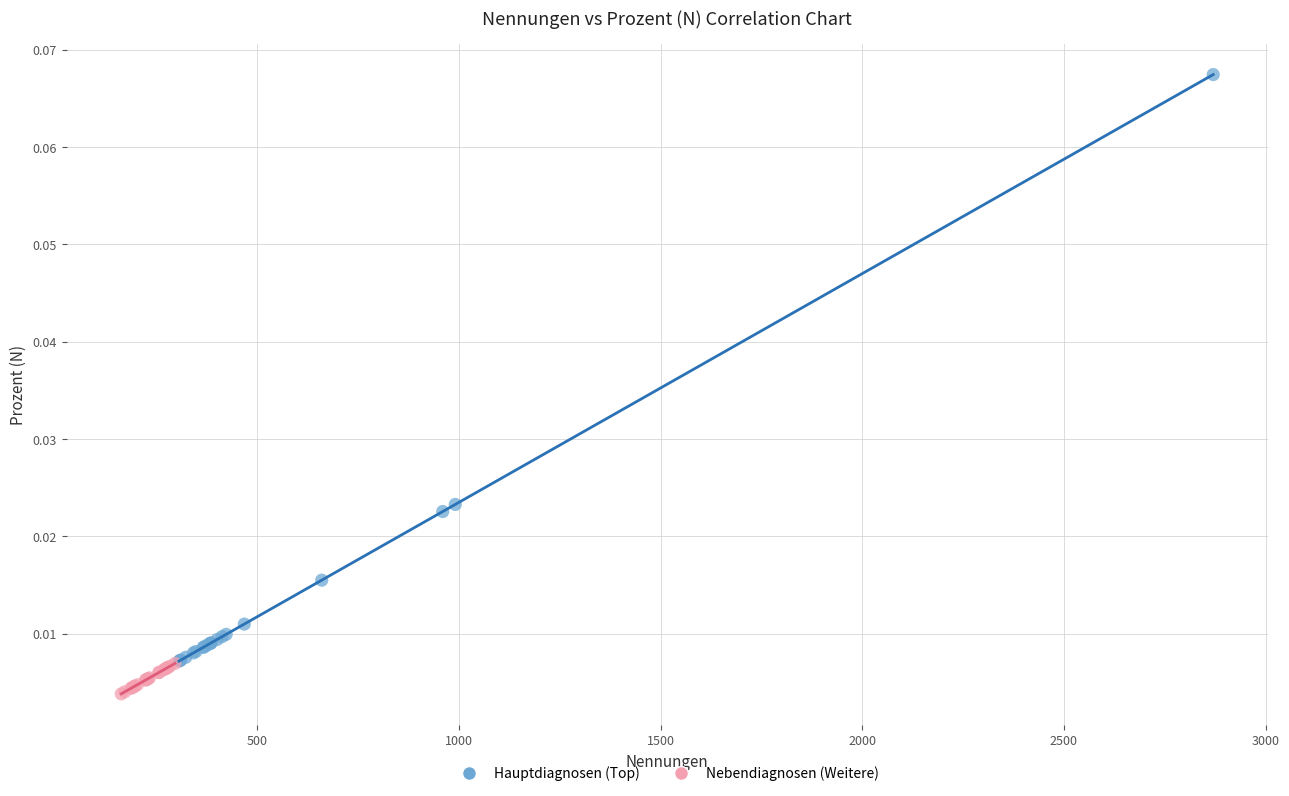

Which series contains the highest Y value?

Hauptdiagnosen (Top)